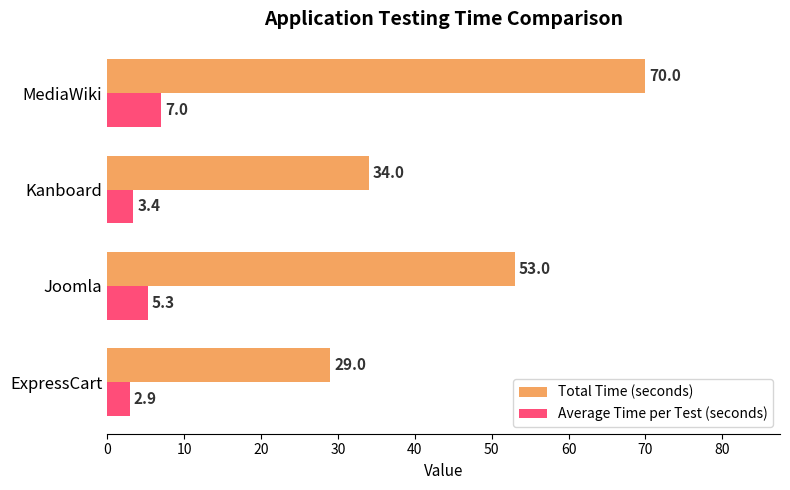

What is the spread (max minus min) of values at Kanboard?

30.6